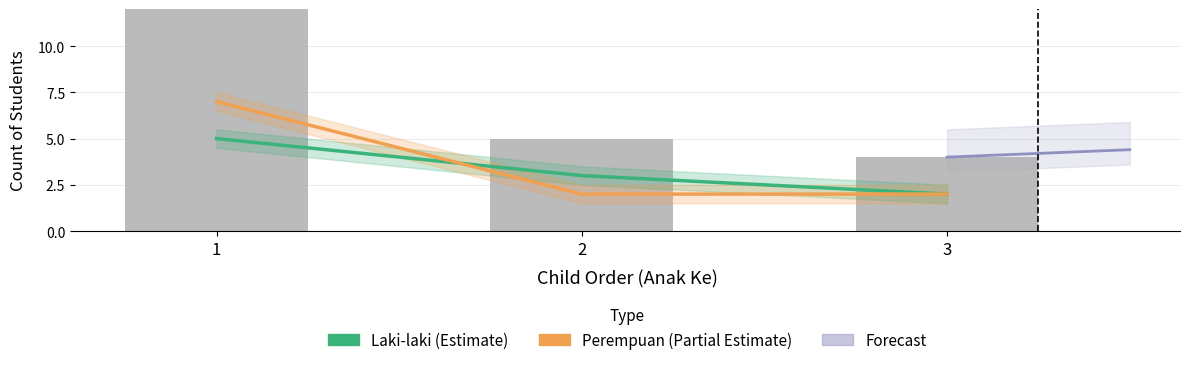

How many values in the Laki-laki (Estimate) series are below 3?

1